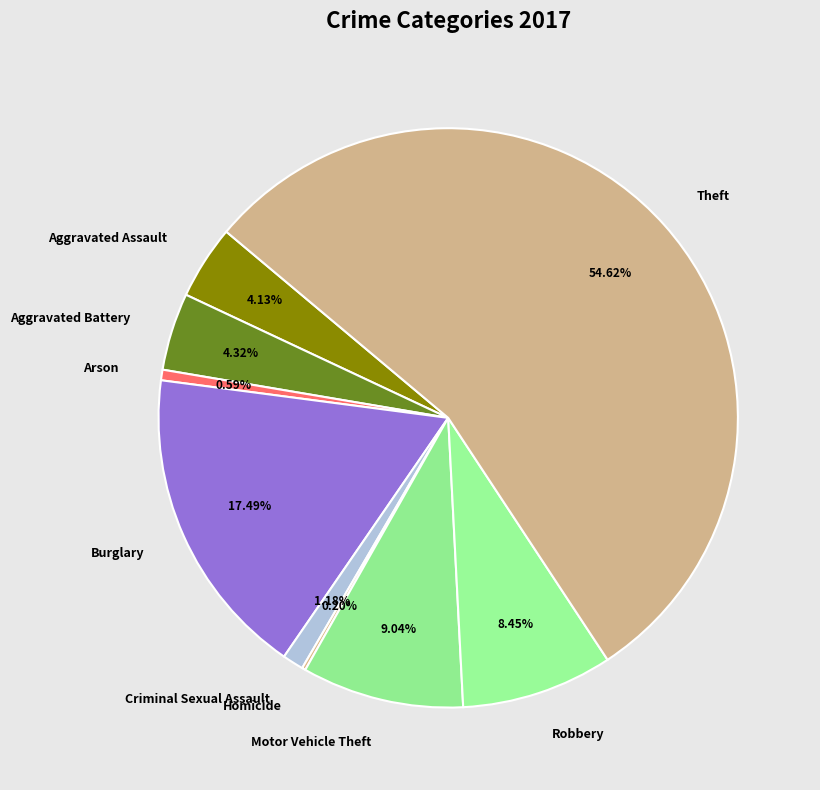

To the nearest percent, what percentage of the pie is Aggravated Battery?

4%